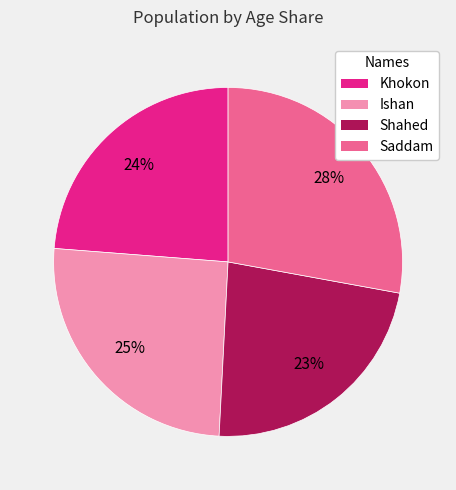

Does any single category account for the majority?

No